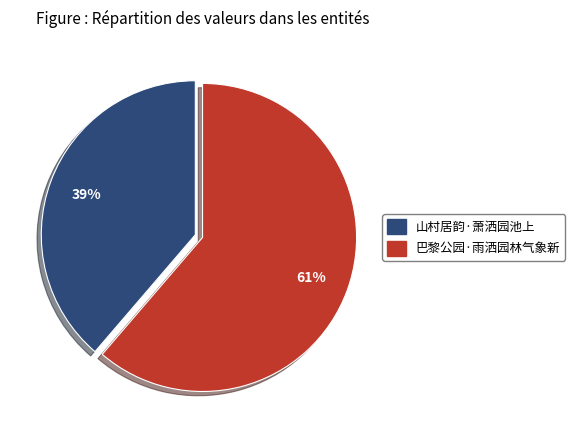

How many slices are in this pie chart?

2